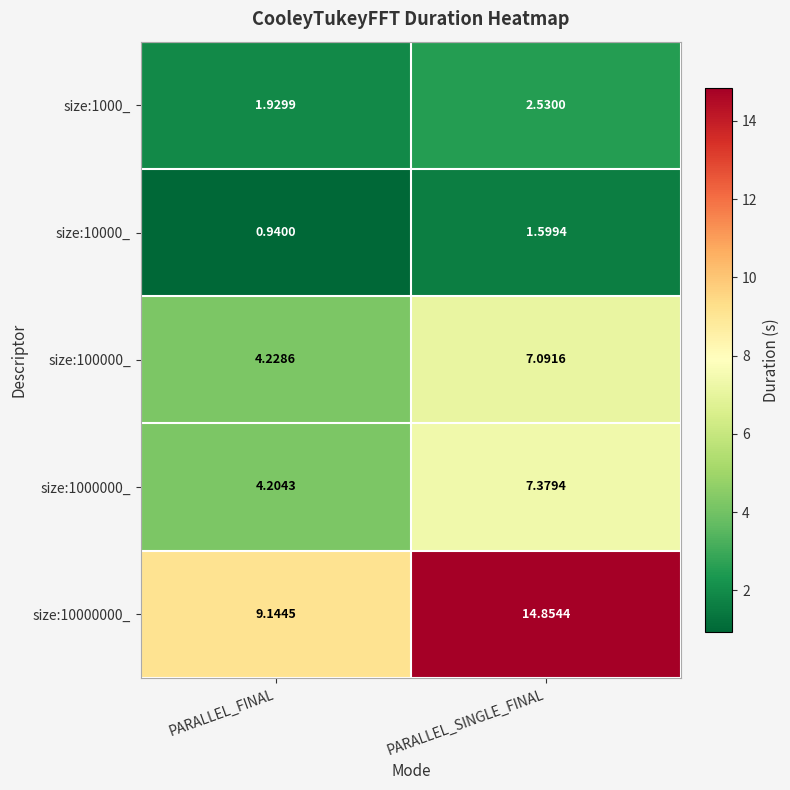

At how many categories does at least one series exceed 5?

2